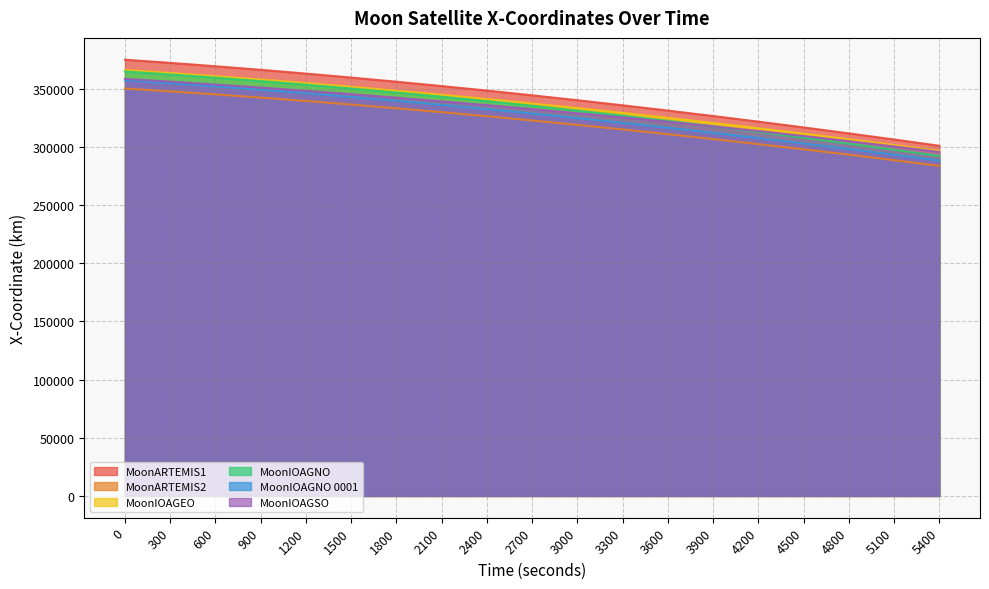

Reading left to right, what are all the values shown in this chart?

MoonARTEMIS1 - X-Coordinate: 0=374746.1	300=372016.6	600=369116.0	900=366045.6	1200=362806.9	1500=359401.5	1800=355831.0	2100=352097.0	2400=348201.4	2700=344146.0	3000=339932.7	3300=335563.5	3600=331040.5	3900=326365.8	4200=321541.7	4500=316570.3	4800=311454.2	5100=306195.6	5400=300797.2
MoonARTEMIS2 - X-Coordinate: 0=349980.8	300=347533.8	600=344933.3	900=342180.3	1200=339276.0	1500=336221.6	1800=333018.5	2100=329668.1	2400=326171.8	2700=322531.1	3000=318747.6	3300=314822.9	3600=310758.9	3900=306557.2	4200=302219.6	4500=297748.2	4800=293144.8	5100=288411.5	5400=283550.4
MoonIOAGEO - X-Coordinate: 0=365845.3	300=363284.6	600=360562.8	900=357681.3	1200=354641.2	1500=351444.0	1800=348091.1	2100=344584.0	2400=340924.4	2700=337113.7	3000=333153.8	3300=329046.3	3600=324793.2	3900=320396.2	4200=315857.4	4500=311178.7	4800=306362.2	5100=301409.9	5400=296324.2
MoonIOAGNO - X-Coordinate: 0=364633.1	300=362045.4	600=359289.7	900=356365.2	1200=353270.7	1500=350004.7	1800=346565.4	2100=342950.4	2400=339157.6	2700=335184.9	3000=331031.7	3300=326699.3	3600=322192.4	3900=317518.9	4200=312689.5	4500=307716.2	4800=302609.9	5100=297379.7	5400=292032.6
MoonIOAGNO 0001 - X-Coordinate: 0=357058.5	300=354516.7	600=351814.6	900=348953.6	1200=345935.0	1500=342760.3	1800=339430.8	2100=335948.2	2400=332314.1	2700=328530.2	3000=324598.2	3300=320520.0	3600=316297.5	3900=311932.5	4200=307427.2	4500=302783.7	4800=298004.0	5100=293090.4	5400=288045.2
MoonIOAGSO - X-Coordinate: 0=358251.6	300=355900.6	600=353410.1	900=350783.2	1200=348023.3	1500=345133.7	1800=342117.8	2100=338978.2	2400=335716.9	2700=332334.2	3000=328828.2	3300=325194.0	3600=321424.2	3900=317509.3	4200=313439.9	4500=309208.7	4800=304811.4	5100=300247.3	5400=295518.4